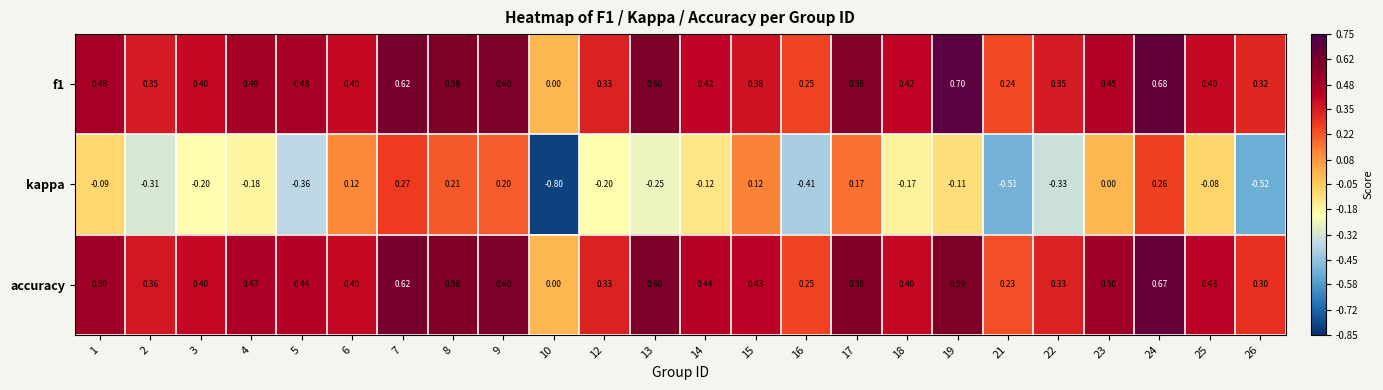

What is the minimum value shown in the chart?

-0.8